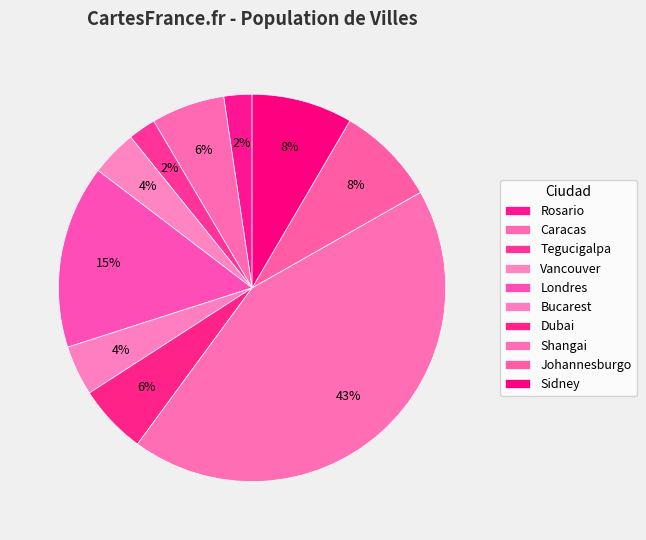

How many segments does this pie chart have?

10